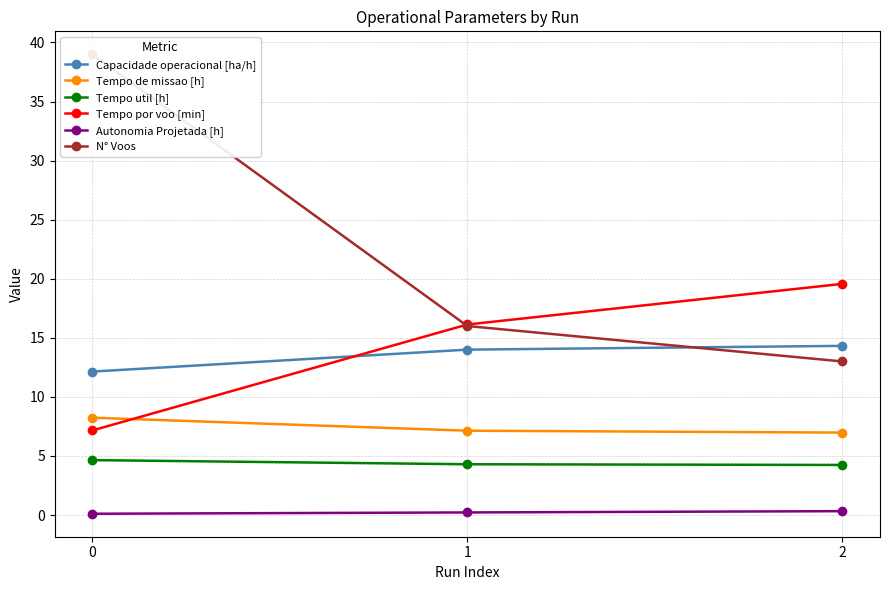

What is the value of the Tempo por voo [min] point at the 3rd from the left?

19.6